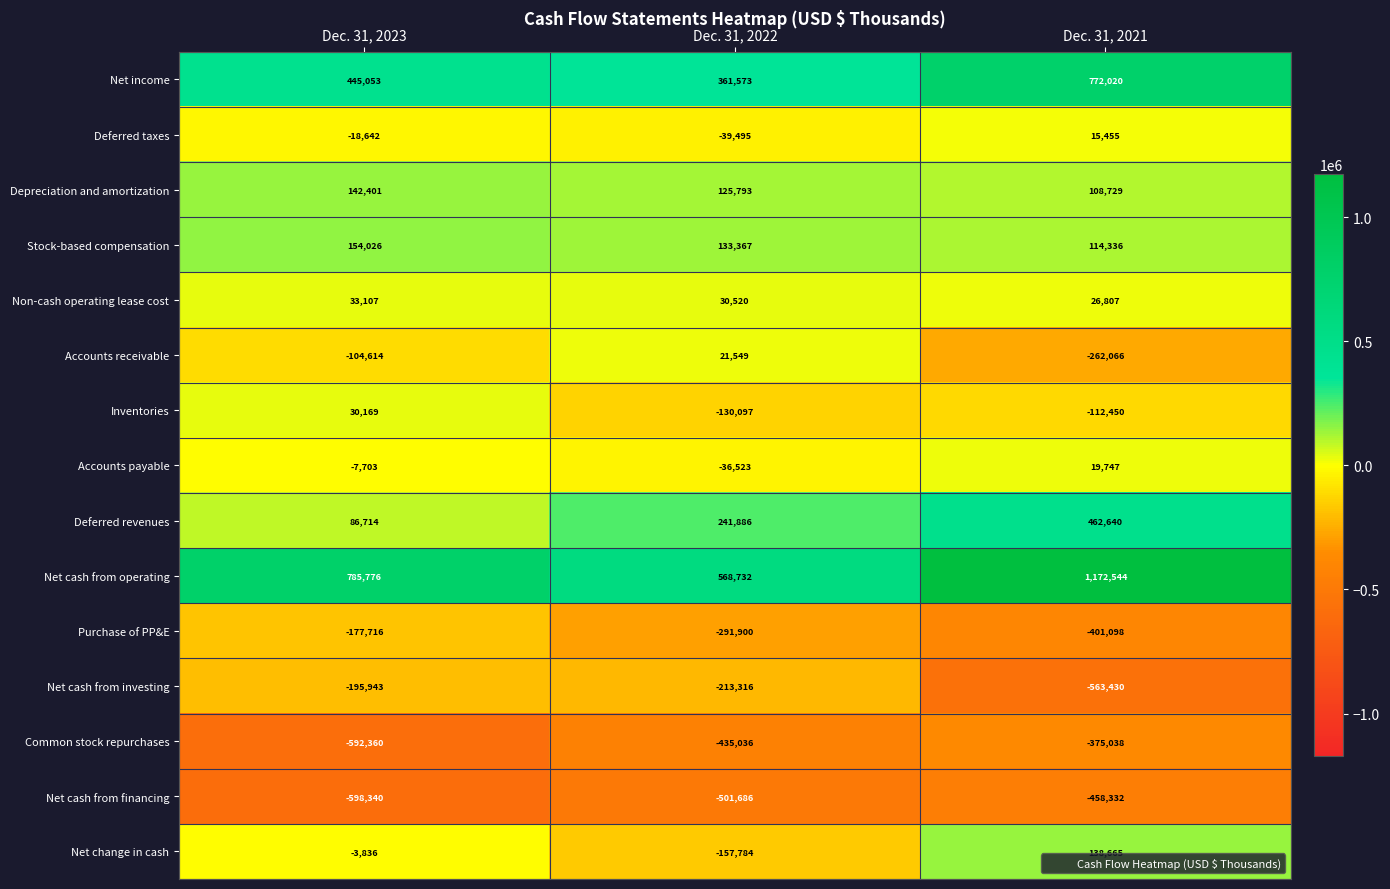

Which series has the largest total across all categories?

Net cash from operating